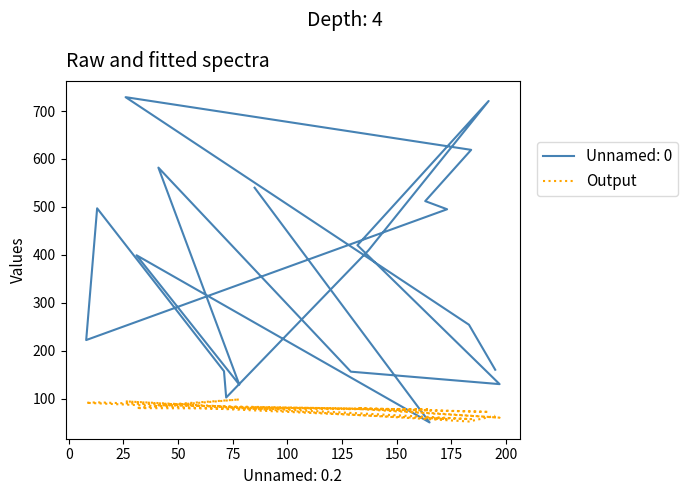

Count the number of categories in the chart.

20